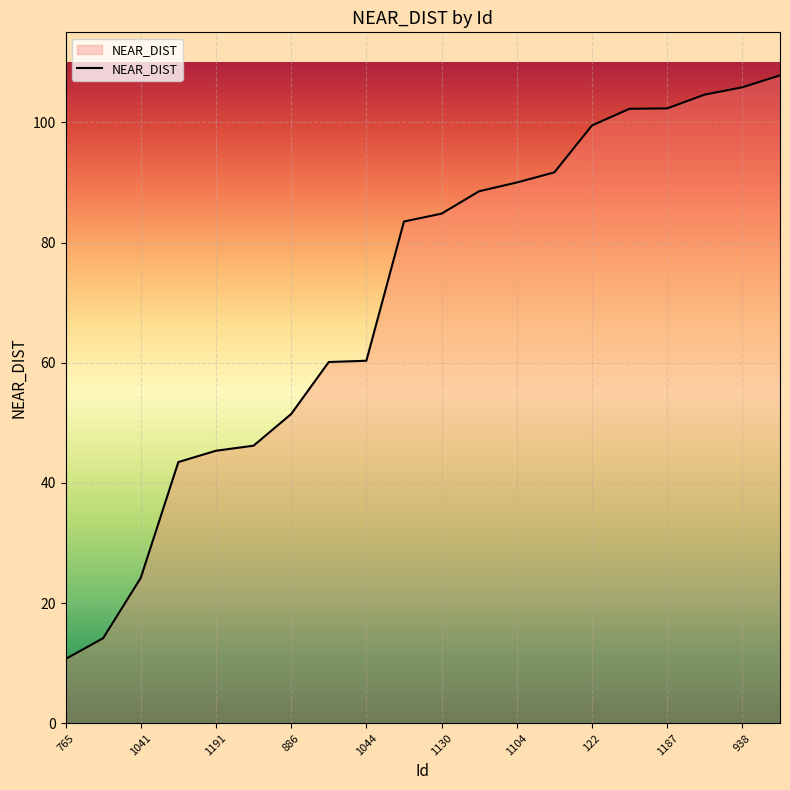

What is the maximum value shown in the chart?

107.8